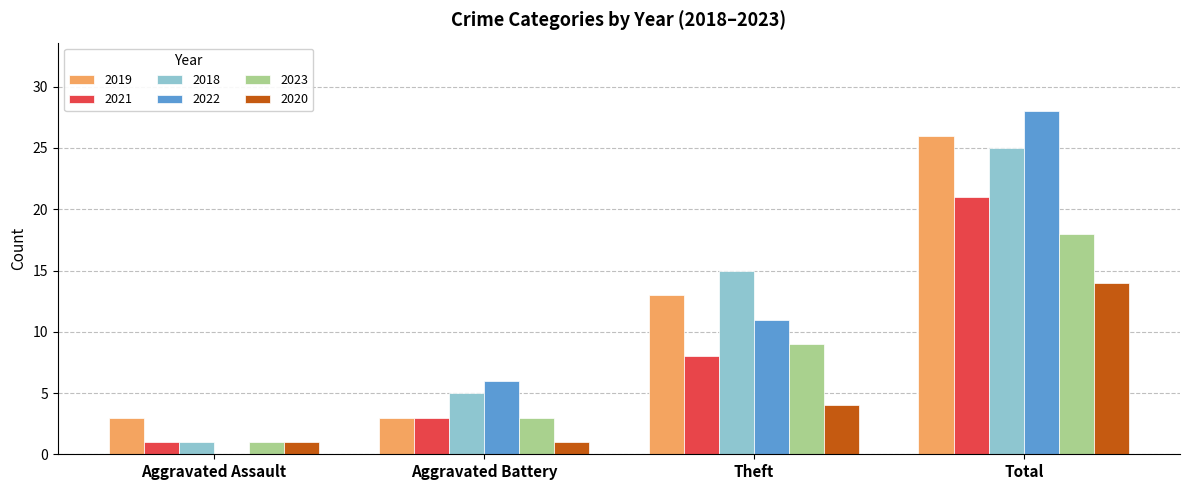

How many 2020 values are between 1 and 14?

4